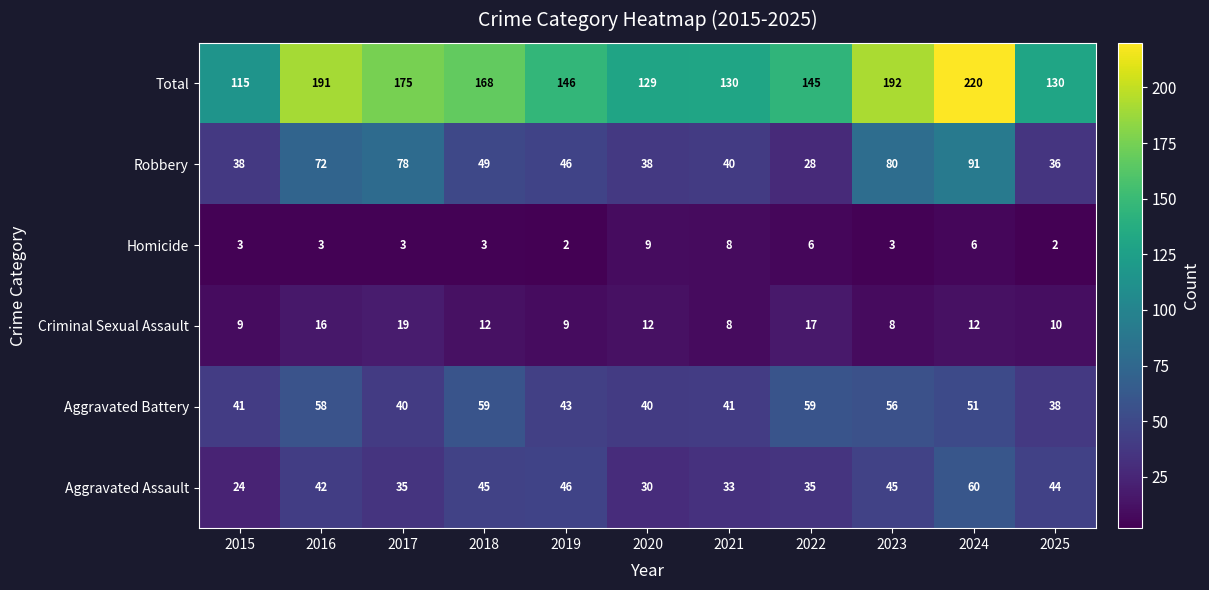

What is the sum of the Total values at 2023 and 2025?

322